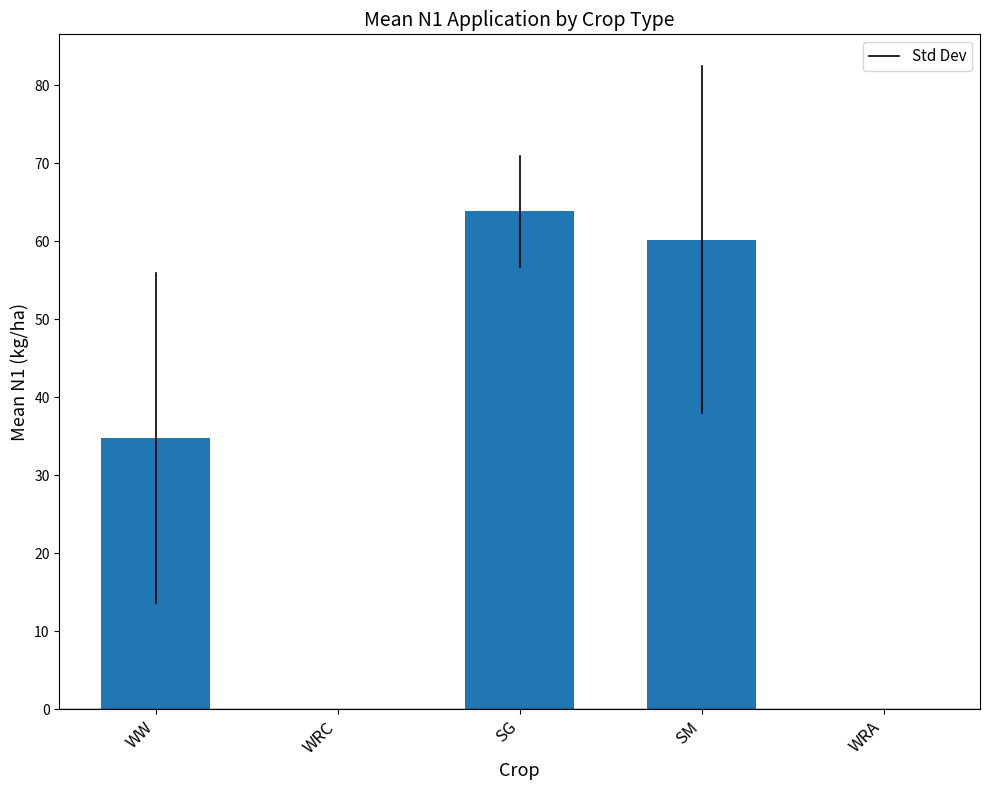

True or false: the data shows 34.8 at WW.

True